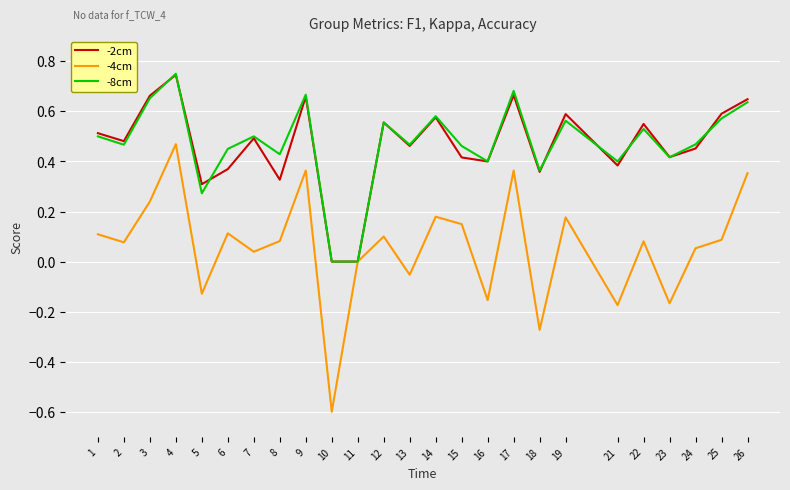

Which series changed the most between 13 and 18?

-4cm